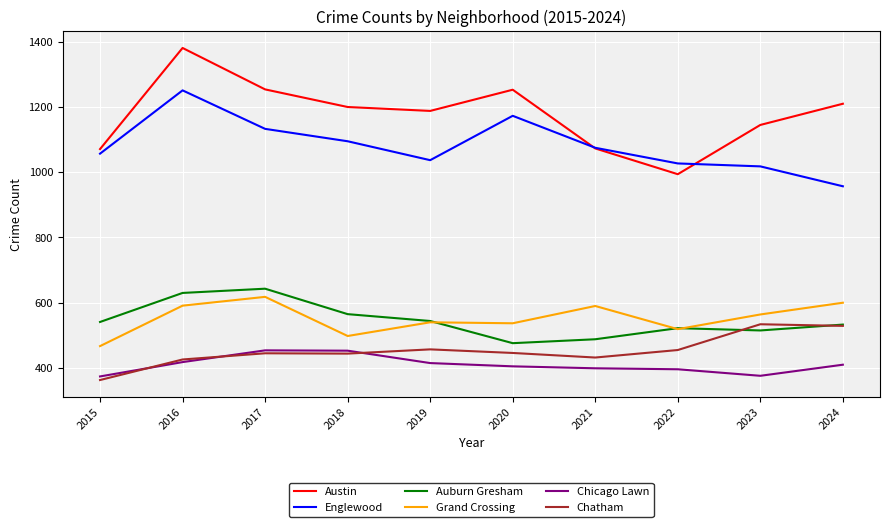

True or false: Englewood and Chicago Lawn cross at least once.

False